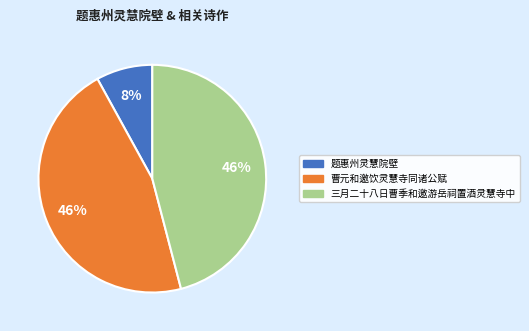

To the nearest percent, what is the average slice percentage?

33%